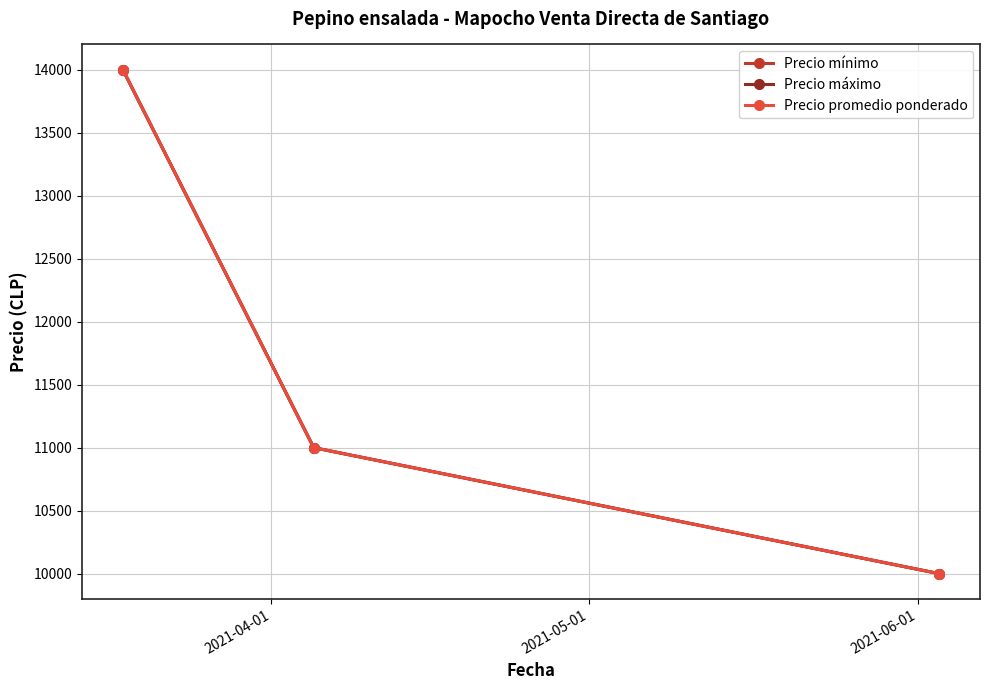

How many Precio máximo values are between 10000 and 14000?

3